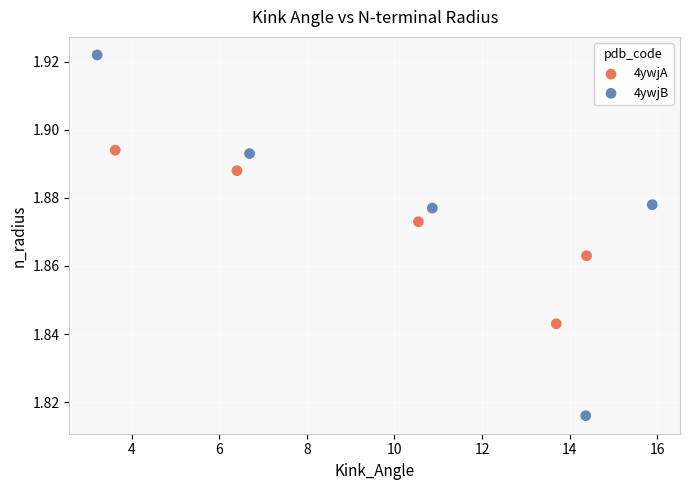

Which series contains the lowest Y value?

4ywjB